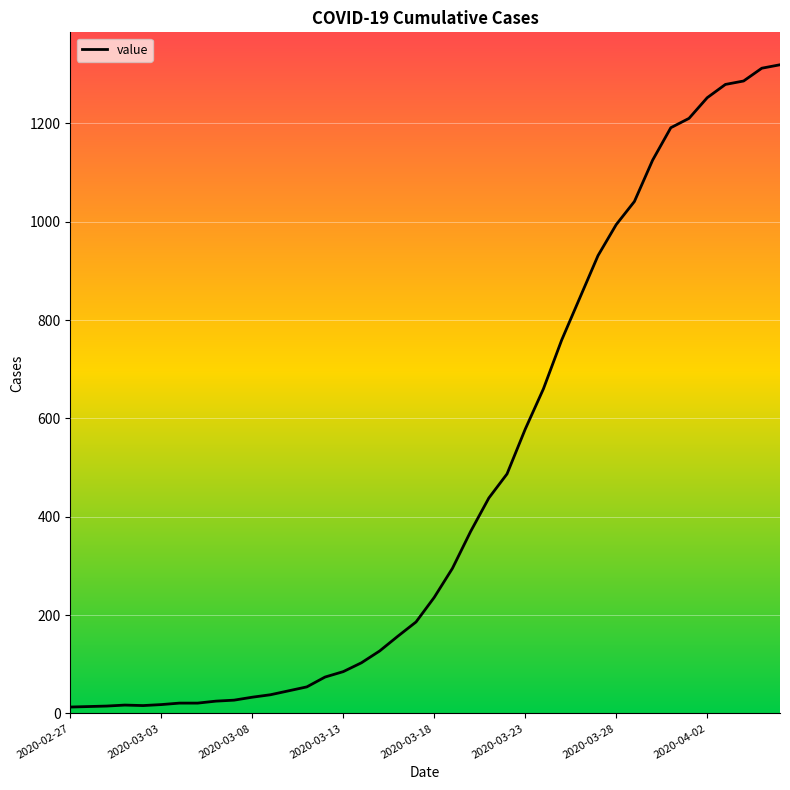

What is the minimum value shown in the chart?

13